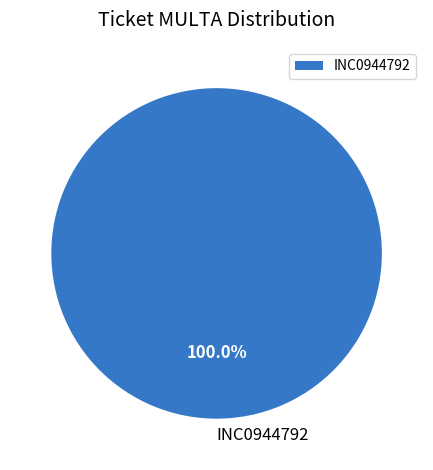

What percentage is the INC0944792 slice, to the nearest percent?

100%